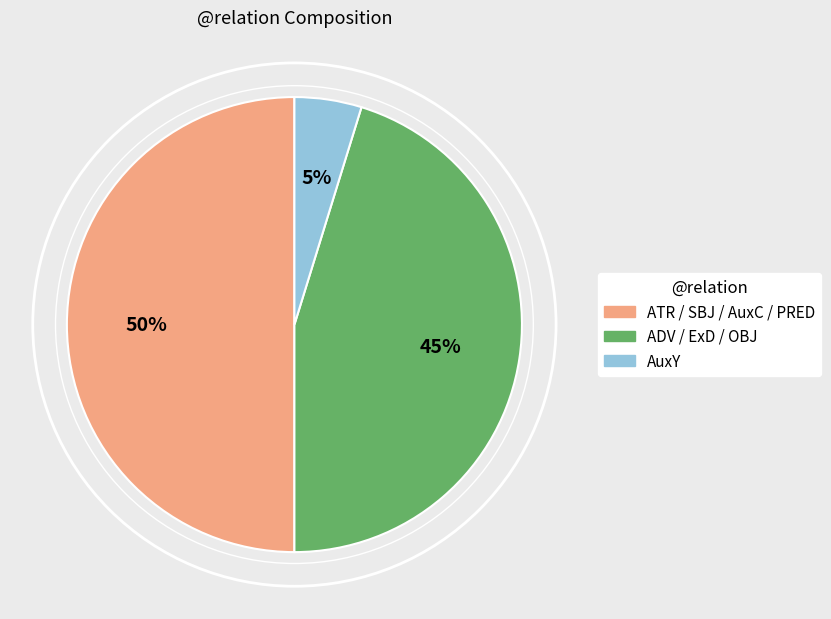

How many slices are in this pie chart?

3